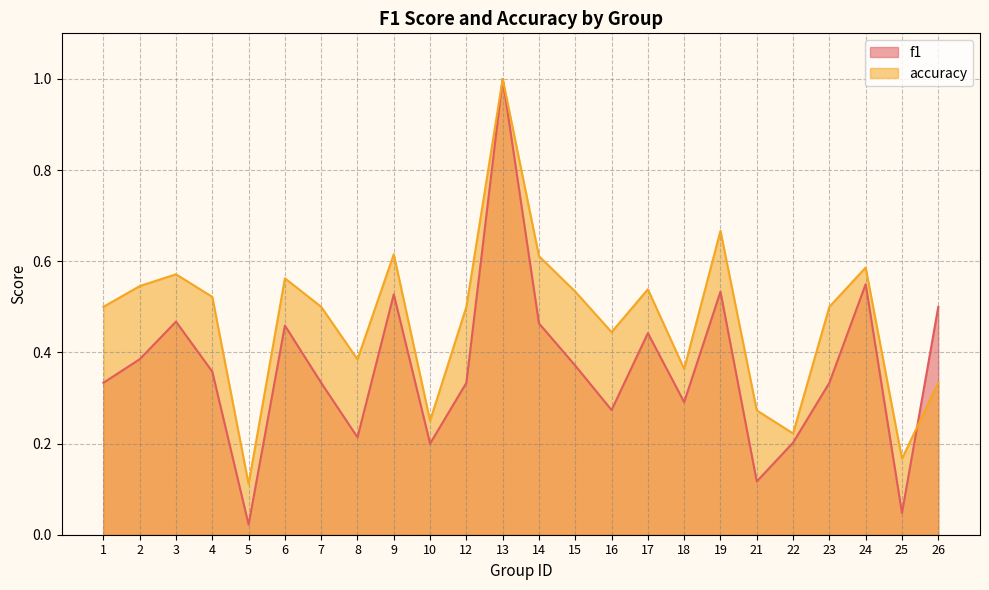

True or false: accuracy has a value of 0.6 at 6.

True